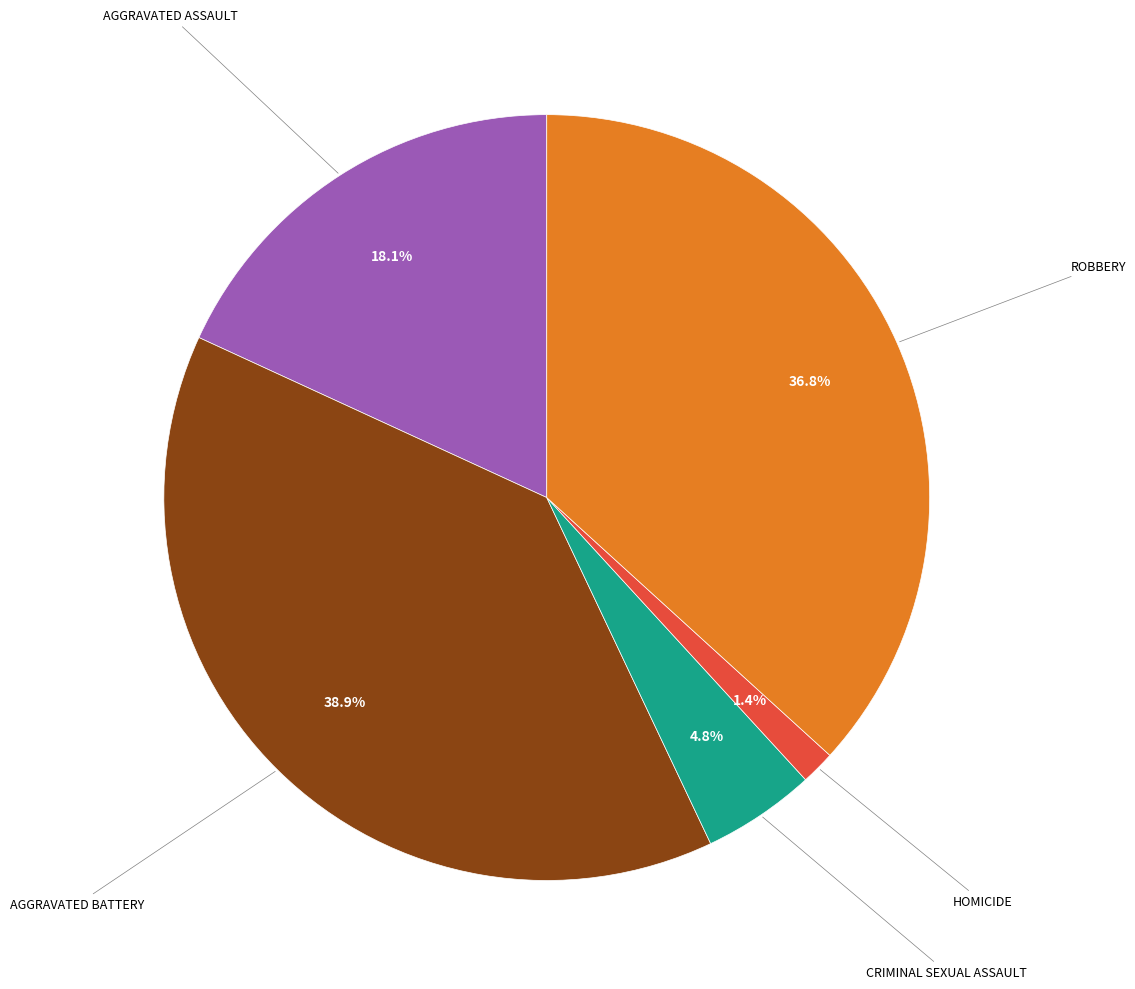

Does any single category account for the majority?

No